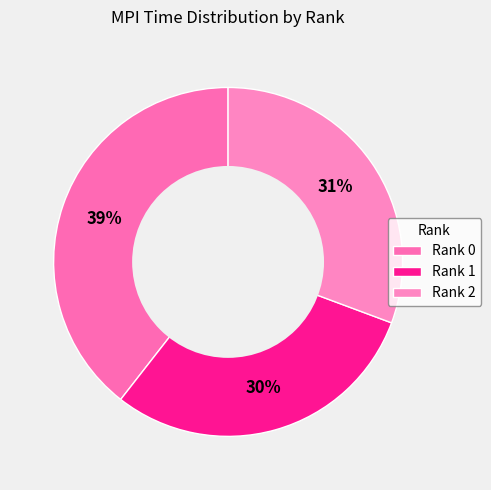

How many slices are in this pie chart?

3